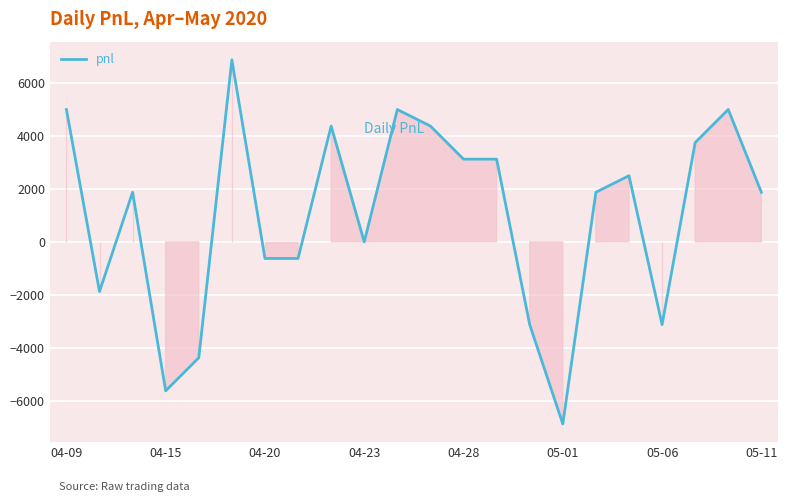

What is the difference between the maximum and minimum values?

13750